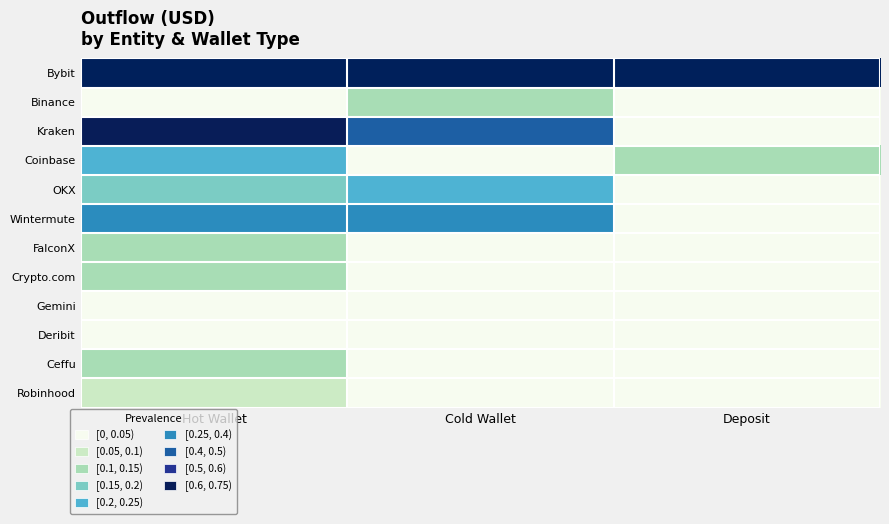

What is the greatest value displayed?

1.0